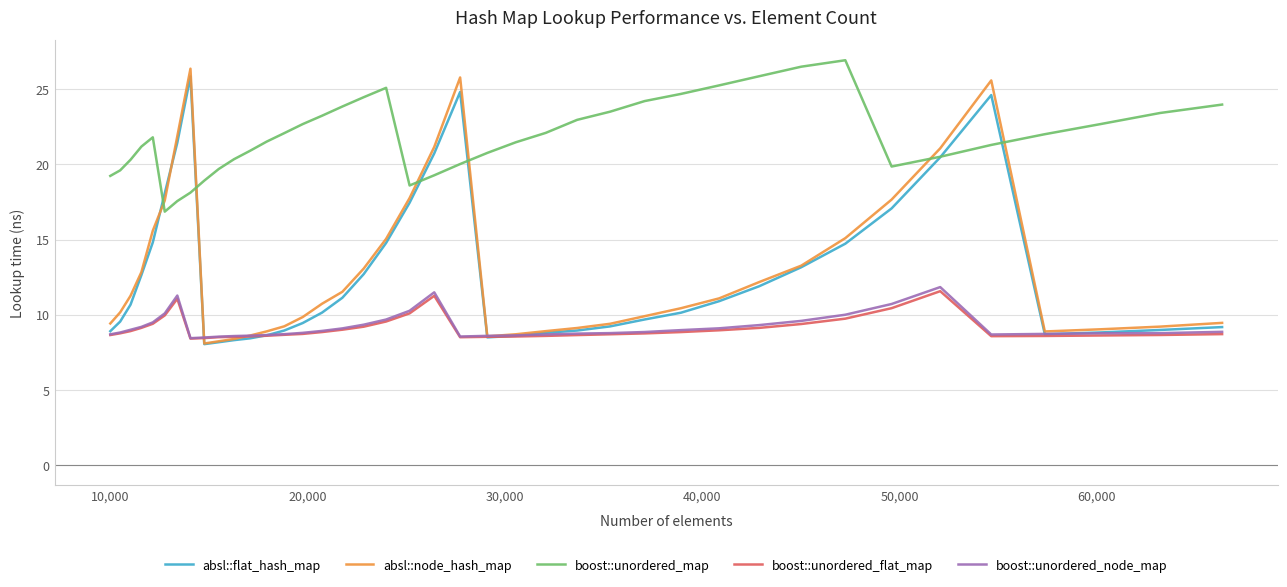

Which series has the largest range (max minus min)?

absl::node_hash_map